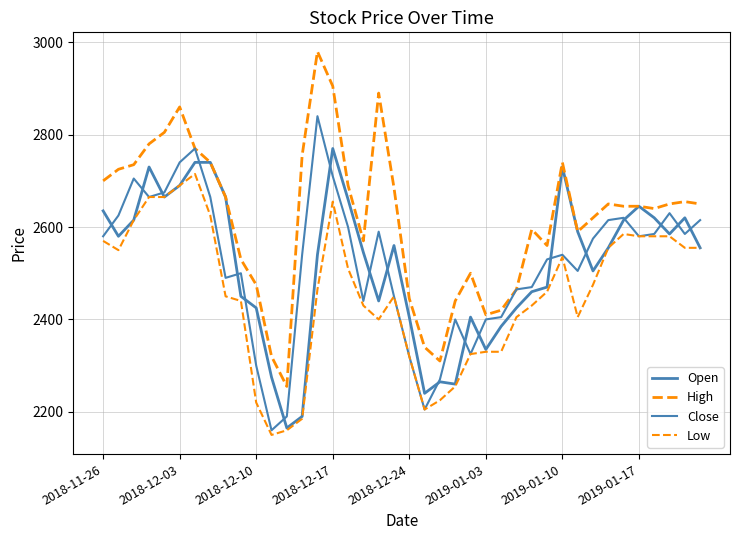

Reading right to left, extract all data points from this chart.

Open: 2555	2620	2585	2620	2645	2615	2555	2505	2590	2730	2470	2460	2425	2385	2335	2405	2260	2265	2240	2405	2560	2440	2545	2660	2770	2540	2190	2165	2275	2425	2450	2665	2740	2740	2690	2665	2730	2615	2580	2635
High: 2650	2655	2650	2640	2645	2645	2650	2620	2590	2740	2560	2595	2465	2420	2410	2500	2440	2310	2340	2445	2685	2890	2570	2690	2905	2980	2755	2255	2320	2475	2530	2665	2740	2770	2860	2805	2780	2735	2725	2700
Close: 2615	2585	2630	2585	2580	2620	2615	2575	2505	2540	2530	2470	2465	2405	2400	2325	2400	2270	2205	2320	2450	2590	2440	2600	2710	2840	2540	2190	2160	2300	2500	2490	2665	2770	2740	2675	2665	2705	2625	2580
Low: 2555	2555	2580	2580	2580	2585	2555	2475	2405	2535	2460	2430	2405	2330	2330	2325	2255	2225	2205	2320	2450	2400	2430	2510	2655	2465	2185	2160	2150	2220	2440	2450	2625	2715	2690	2665	2665	2615	2550	2570